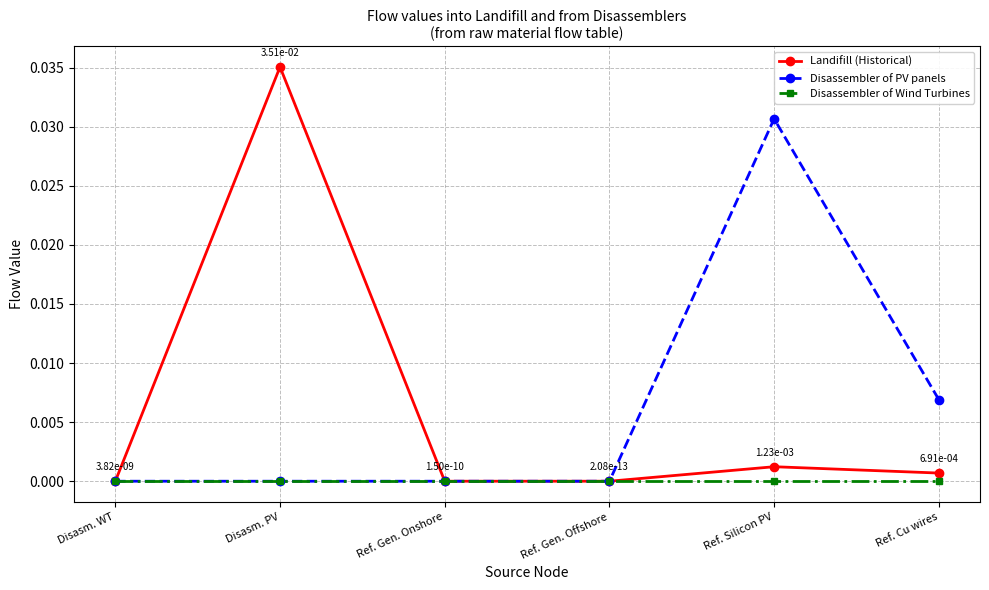

How many interior local peaks does the Landifill (Historical) series have?

2